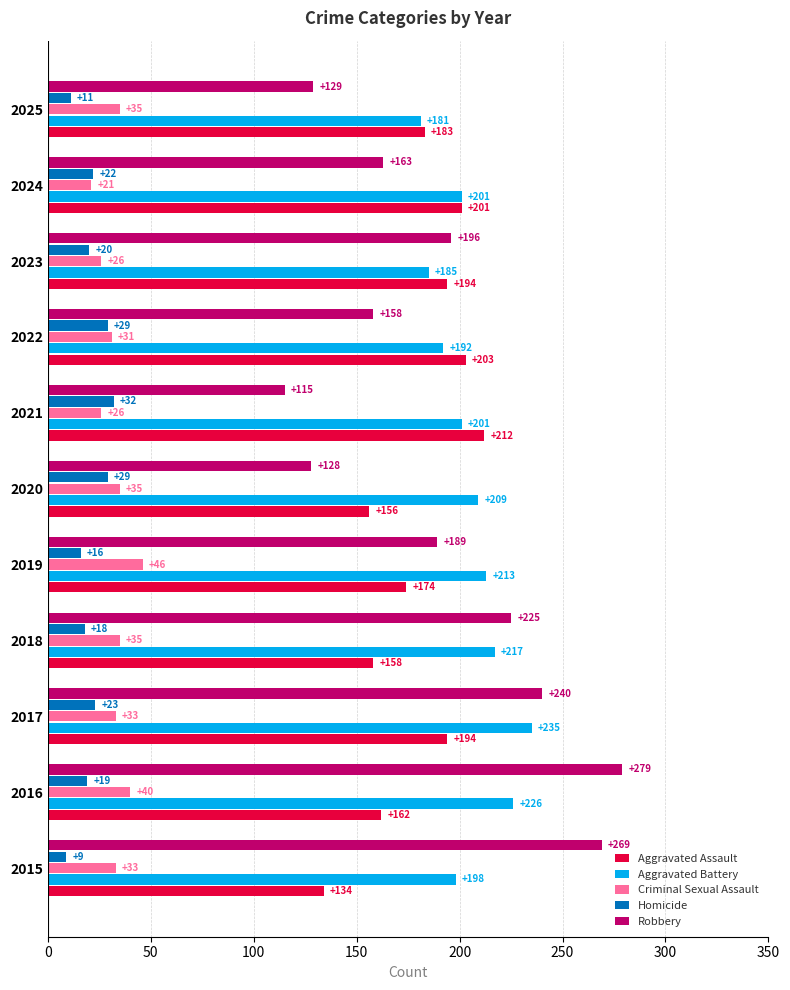

At how many categories does at least one series exceed 32?

11